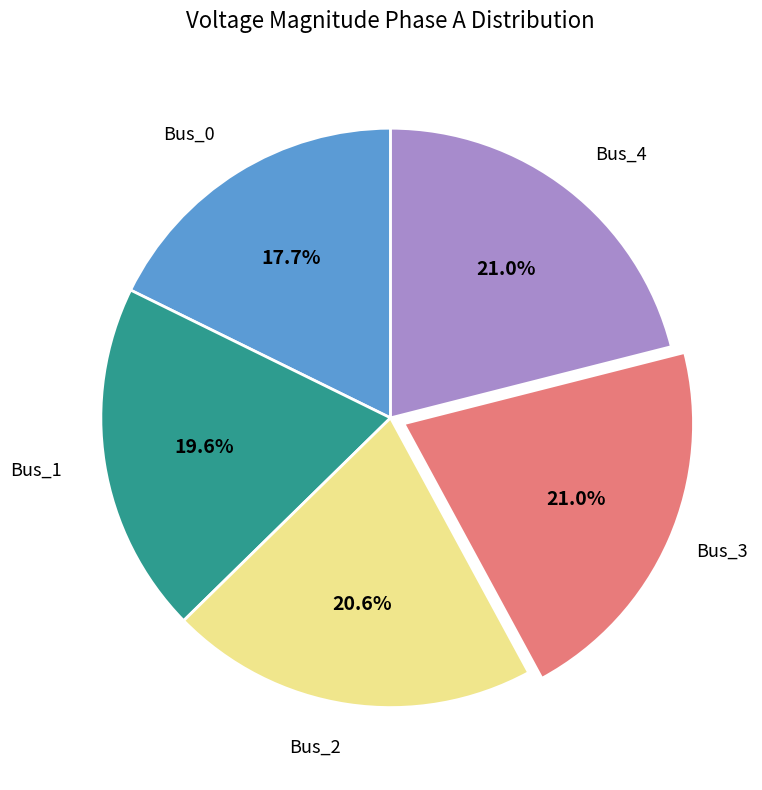

Is there a majority slice in this chart?

No